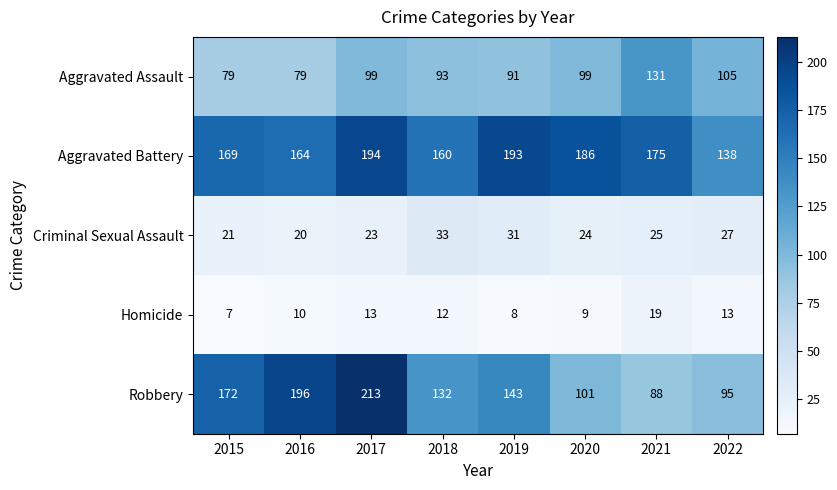

True or false: Homicide has a value of 13 at 2019.

False